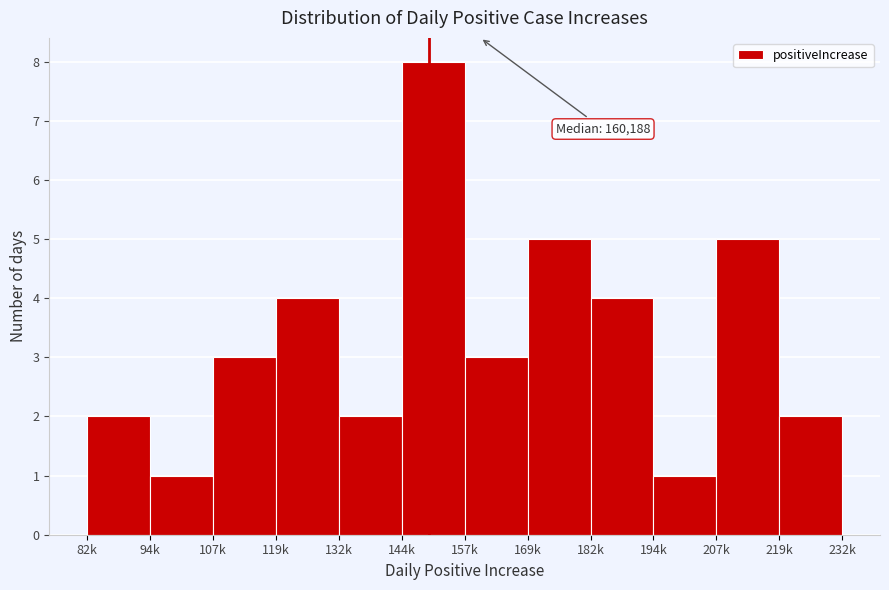

Reading left to right, extract all data points from this chart.

82k=2	94k=1	107k=3	119k=4	132k=2	144k=8	157k=3	169k=5	182k=4	194k=1	207k=5	219k=2